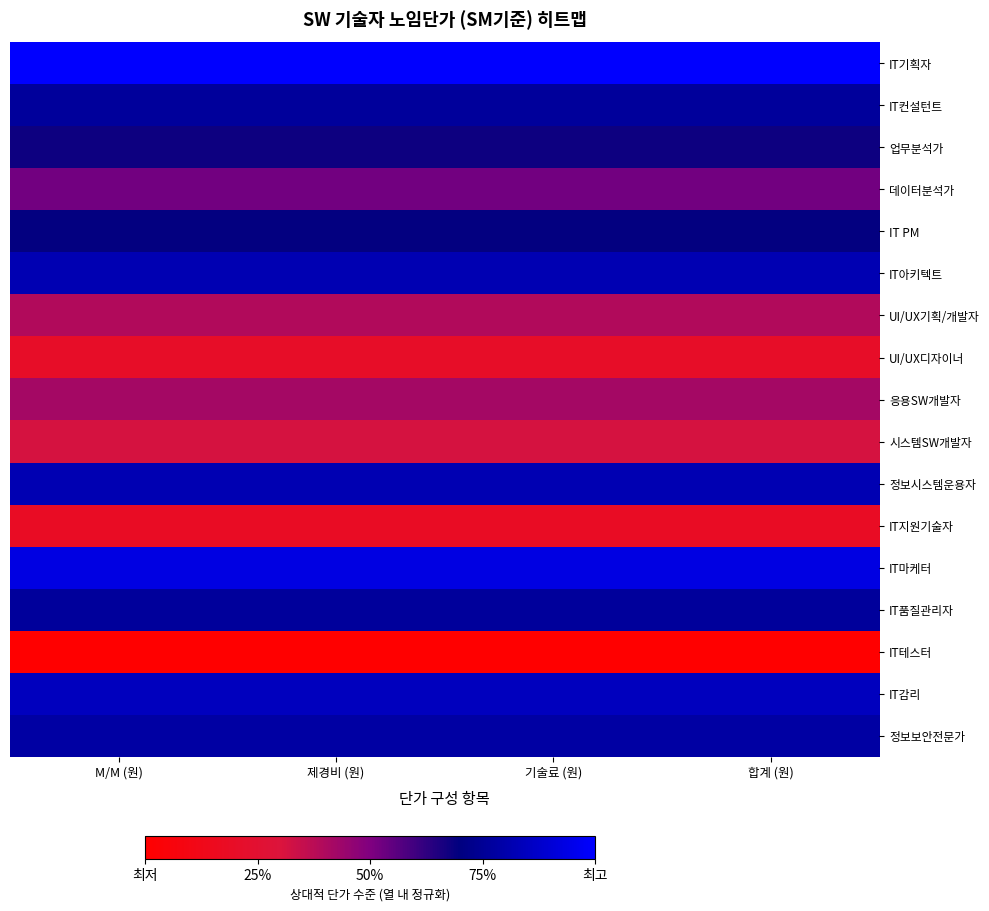

Reading right to left, transcribe all the data shown in this chart.

IT기획자: 합계 (원)=1.0	기술료 (원)=1.0	제경비 (원)=1.0	M/M (원)=1.0
IT컨설턴트: 합계 (원)=0.8	기술료 (원)=0.8	제경비 (원)=0.8	M/M (원)=0.8
업무분석가: 합계 (원)=0.7	기술료 (원)=0.7	제경비 (원)=0.7	M/M (원)=0.7
데이터분석가: 합계 (원)=0.5	기술료 (원)=0.5	제경비 (원)=0.5	M/M (원)=0.5
IT PM: 합계 (원)=0.7	기술료 (원)=0.7	제경비 (원)=0.7	M/M (원)=0.7
IT아키텍트: 합계 (원)=0.8	기술료 (원)=0.8	제경비 (원)=0.8	M/M (원)=0.8
UI/UX기획/개발자: 합계 (원)=0.4	기술료 (원)=0.4	제경비 (원)=0.4	M/M (원)=0.4
UI/UX디자이너: 합계 (원)=0.2	기술료 (원)=0.2	제경비 (원)=0.2	M/M (원)=0.2
응용SW개발자: 합계 (원)=0.4	기술료 (원)=0.4	제경비 (원)=0.4	M/M (원)=0.4
시스템SW개발자: 합계 (원)=0.3	기술료 (원)=0.3	제경비 (원)=0.3	M/M (원)=0.3
정보시스템운용자: 합계 (원)=0.8	기술료 (원)=0.8	제경비 (원)=0.8	M/M (원)=0.8
IT지원기술자: 합계 (원)=0.2	기술료 (원)=0.2	제경비 (원)=0.2	M/M (원)=0.2
IT마케터: 합계 (원)=0.9	기술료 (원)=0.9	제경비 (원)=0.9	M/M (원)=0.9
IT품질관리자: 합계 (원)=0.8	기술료 (원)=0.8	제경비 (원)=0.8	M/M (원)=0.8
IT테스터: 합계 (원)=0.0	기술료 (원)=0.0	제경비 (원)=0.0	M/M (원)=0.0
IT감리: 합계 (원)=0.8	기술료 (원)=0.8	제경비 (원)=0.8	M/M (원)=0.8
정보보안전문가: 합계 (원)=0.8	기술료 (원)=0.8	제경비 (원)=0.8	M/M (원)=0.8